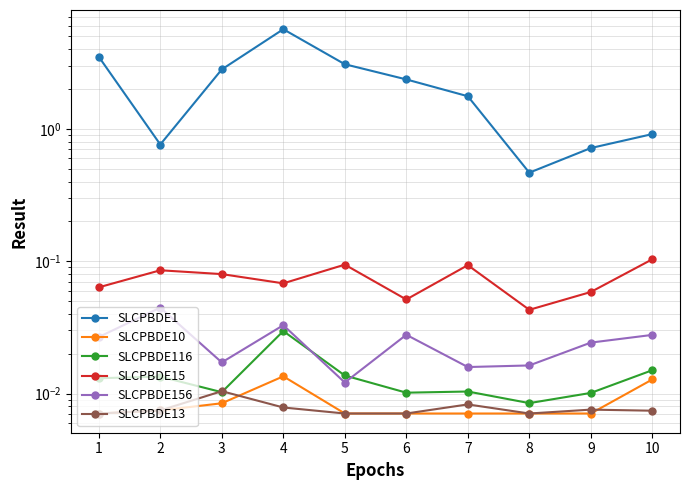

Reading left to right, transcribe all the data shown in this chart.

SLCPBDE1: 3.5	0.8	2.8	5.7	3.1	2.4	1.8	0.5	0.7	0.9
SLCPBDE10: 0.0	0.0	0.0	0.0	0.0	0.0	0.0	0.0	0.0	0.0
SLCPBDE116: 0.0	0.0	0.0	0.0	0.0	0.0	0.0	0.0	0.0	0.0
SLCPBDE15: 0.1	0.1	0.1	0.1	0.1	0.1	0.1	0.0	0.1	0.1
SLCPBDE156: 0.0	0.0	0.0	0.0	0.0	0.0	0.0	0.0	0.0	0.0
SLCPBDE13: 0.0	0.0	0.0	0.0	0.0	0.0	0.0	0.0	0.0	0.0